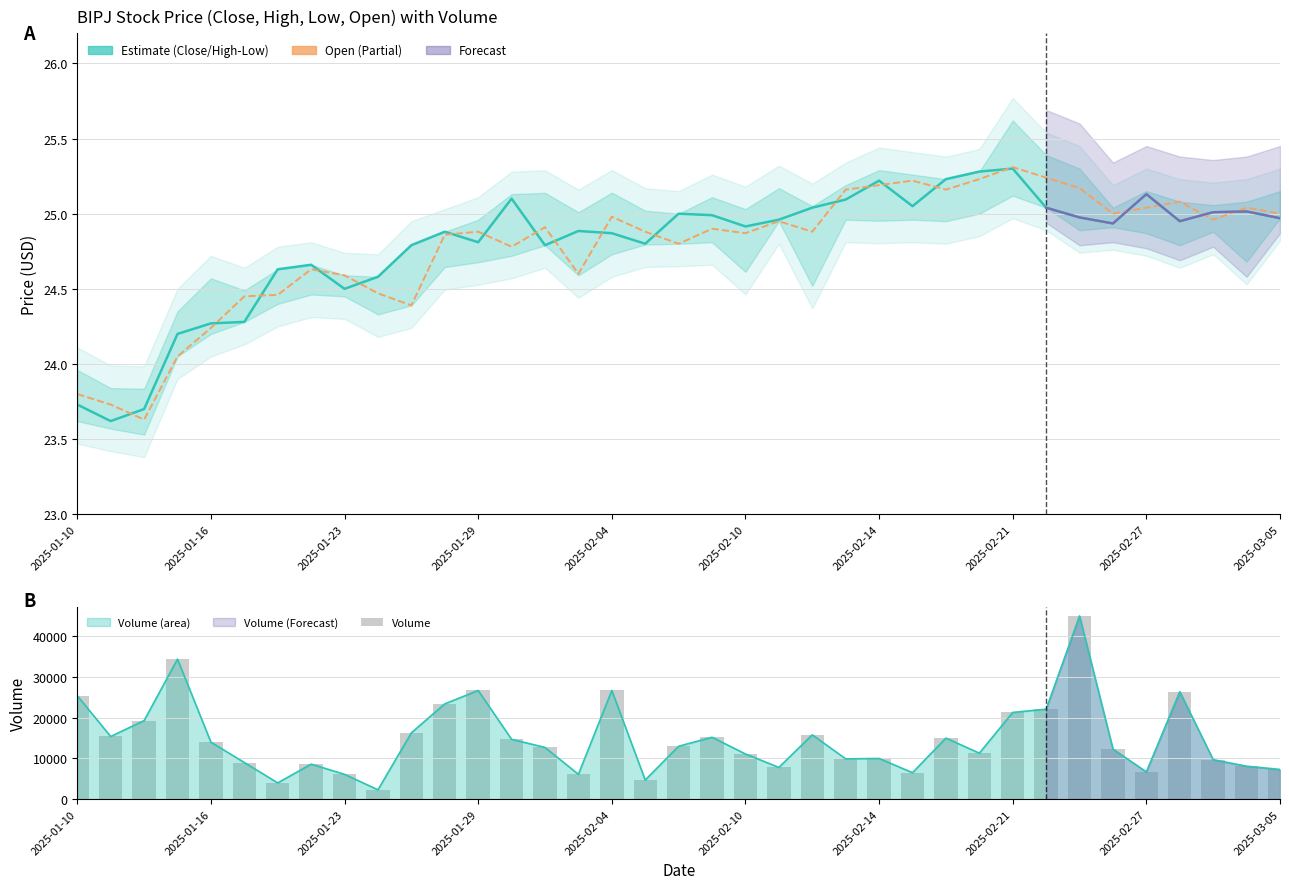

Is it true that Open equals 25.0 at 2025-03-05?

True